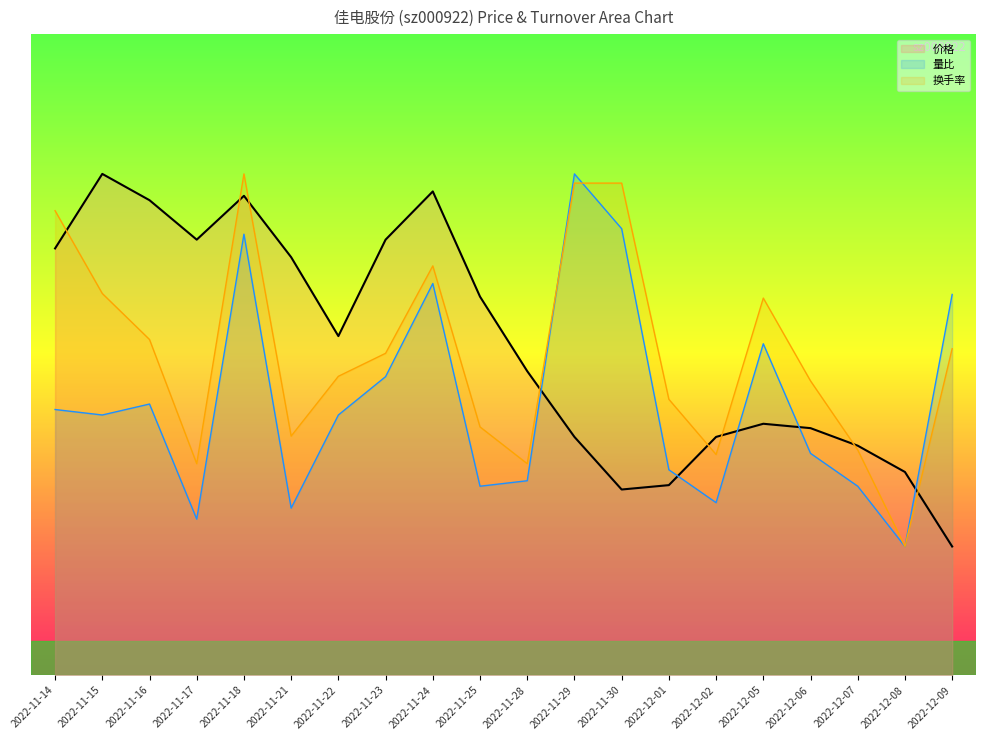

Which series changed the most between 2022-12-01 and 2022-12-07?

换手率